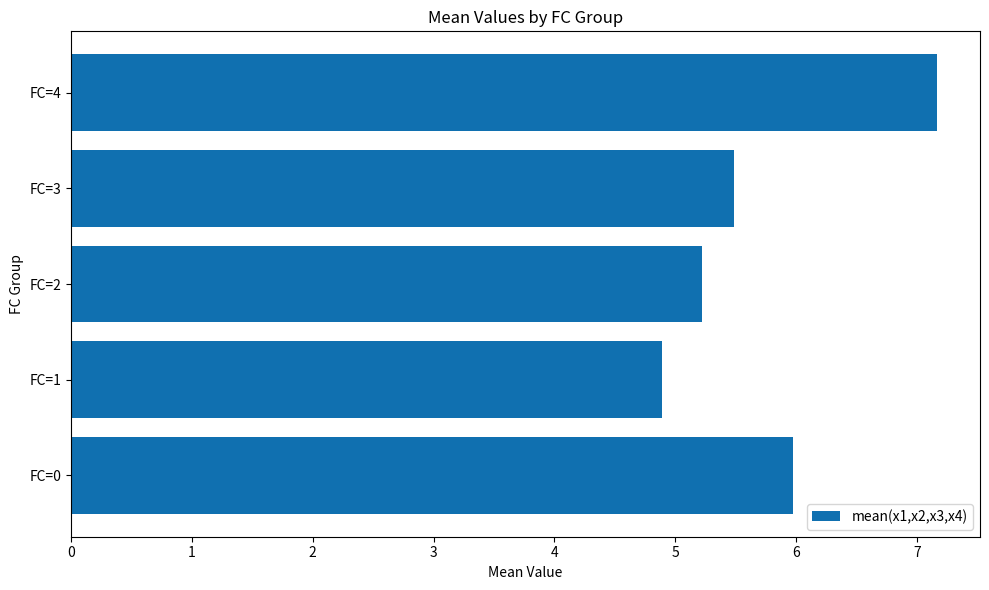

Reading top to bottom, extract all data points from this chart.

FC=4=7.2	FC=3=5.5	FC=2=5.2	FC=1=4.9	FC=0=6.0